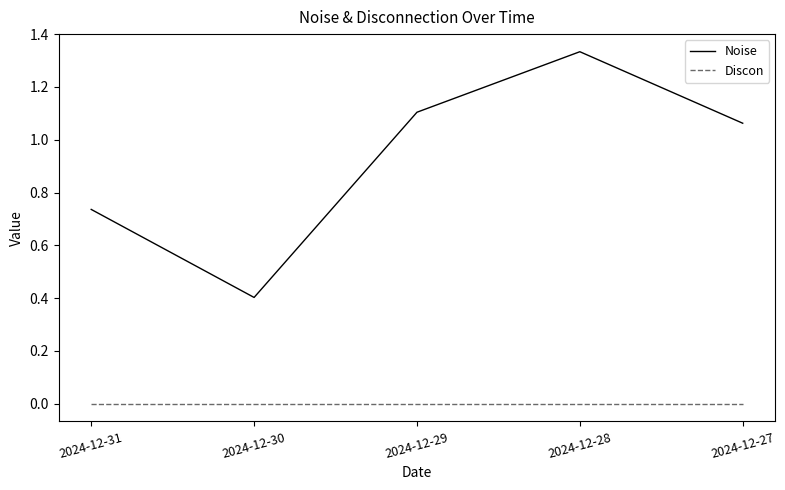

What is the difference between the highest and lowest values at 2024-12-30?

0.4